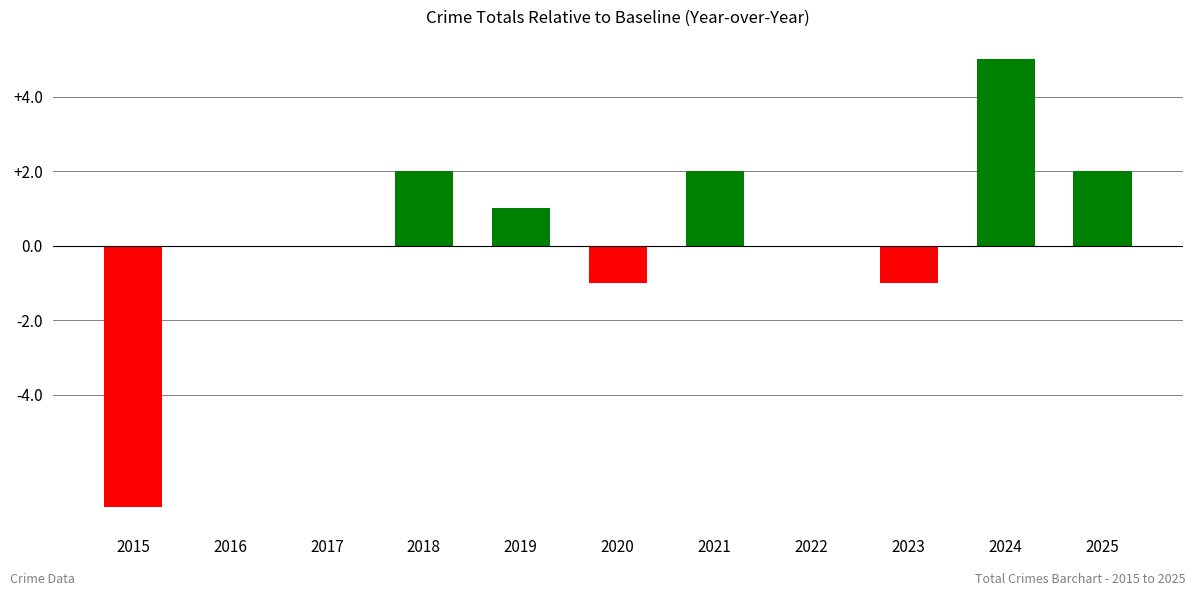

Is it true that the value at 2021 is 3?

False